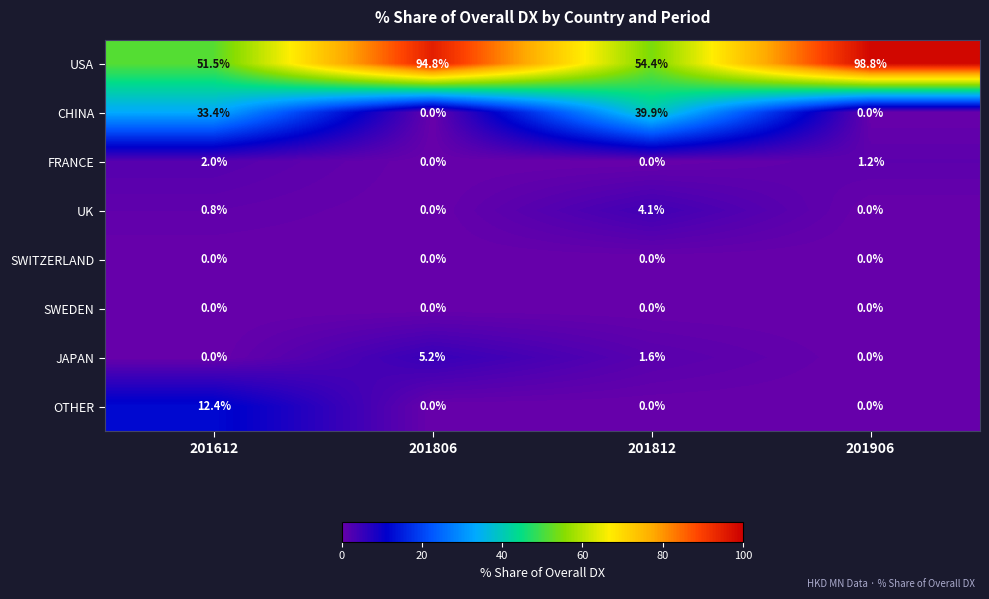

What is the highest value of the UK series?

4.1